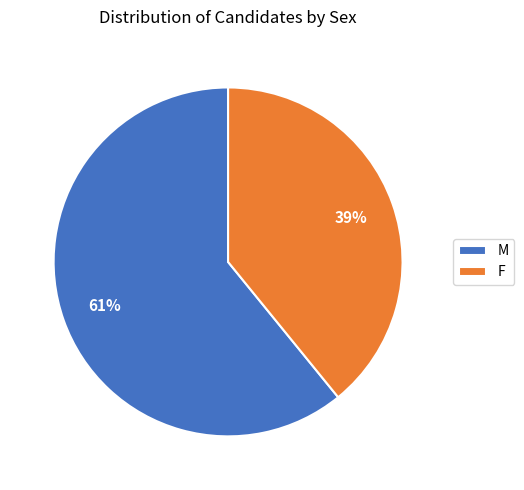

How many segments does this pie chart have?

2